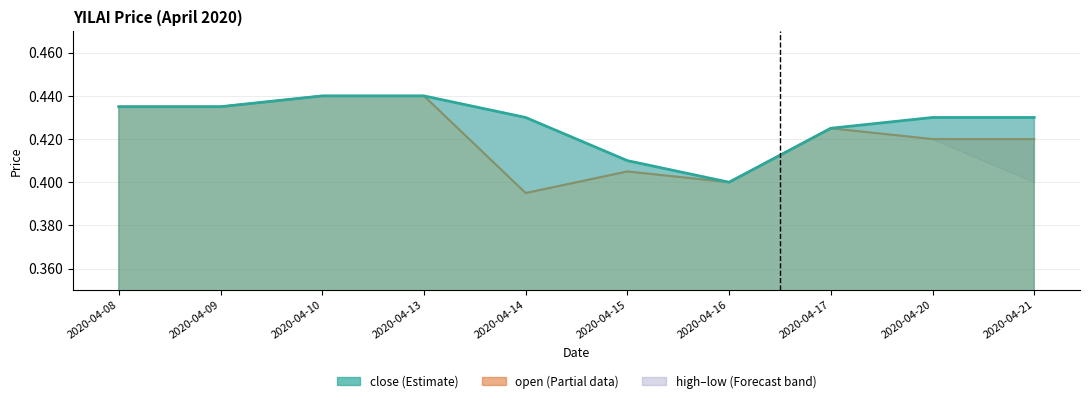

Which has a higher value, 2020-04-21 or 2020-04-17?

2020-04-17